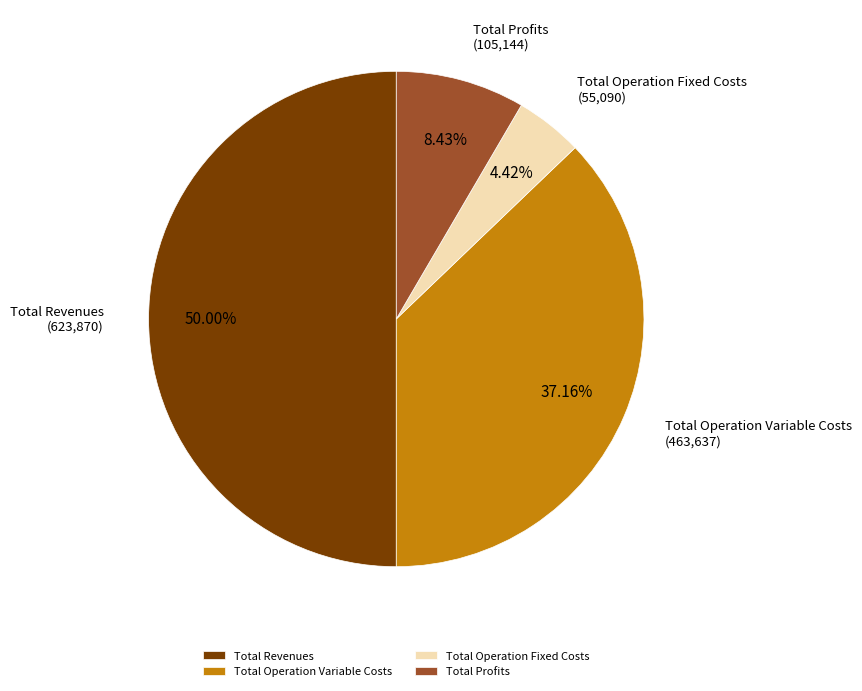

To the nearest percent, what is the difference between the Total Profits and Total Operation Variable Costs slice percentages?

29%